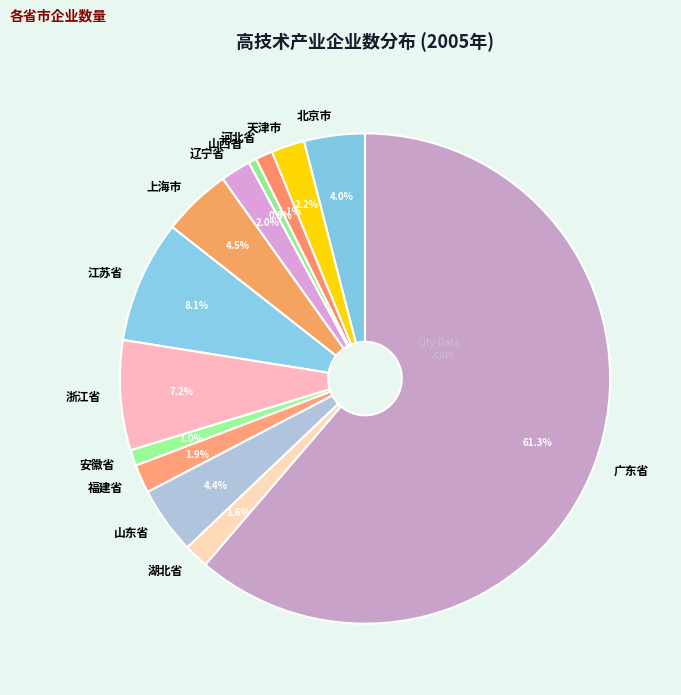

Count the number of slices in the pie.

13